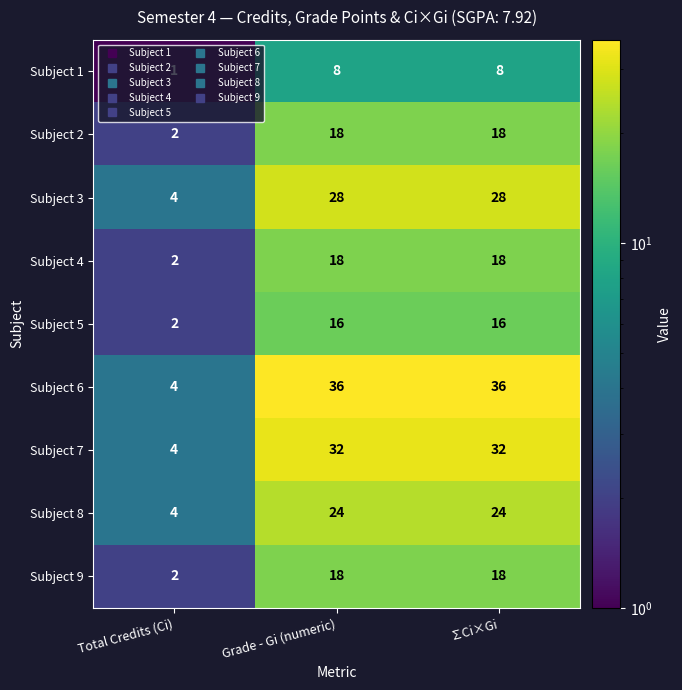

What is the maximum value for Subject 2?

18